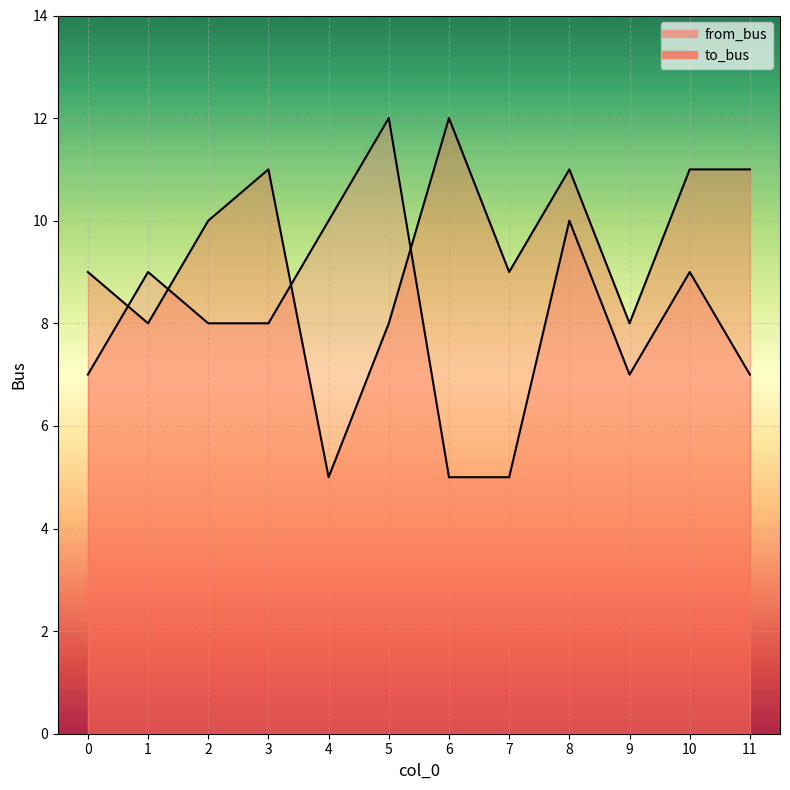

The to_bus series shows 11 at 10. True or false?

True